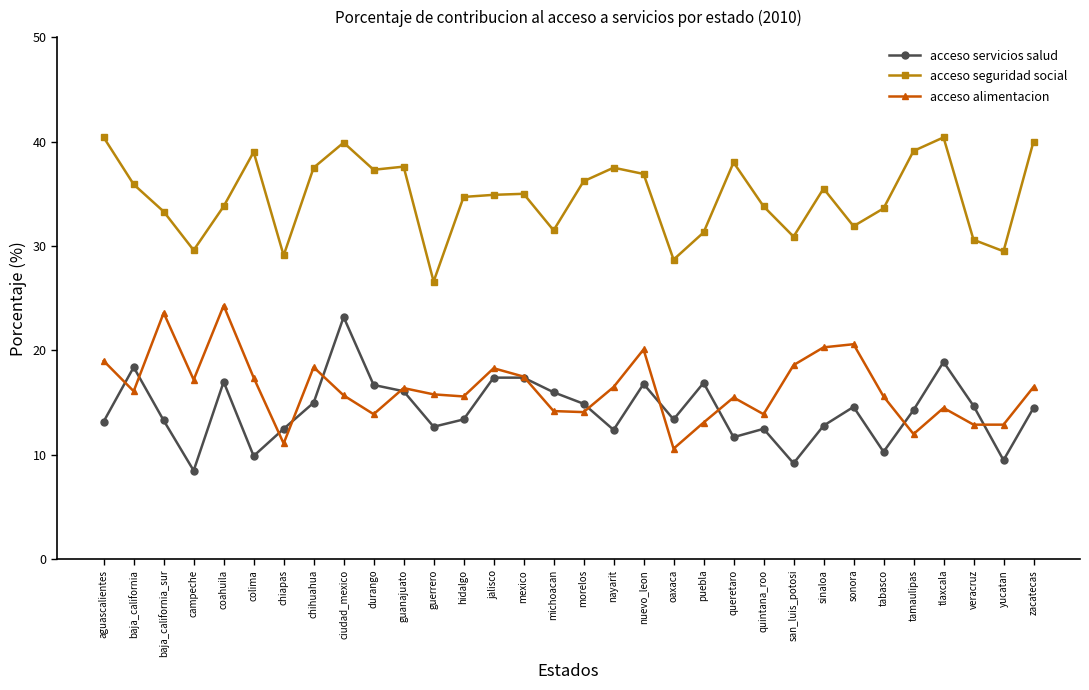

What is the total value across all series at quintana_roo?

60.2